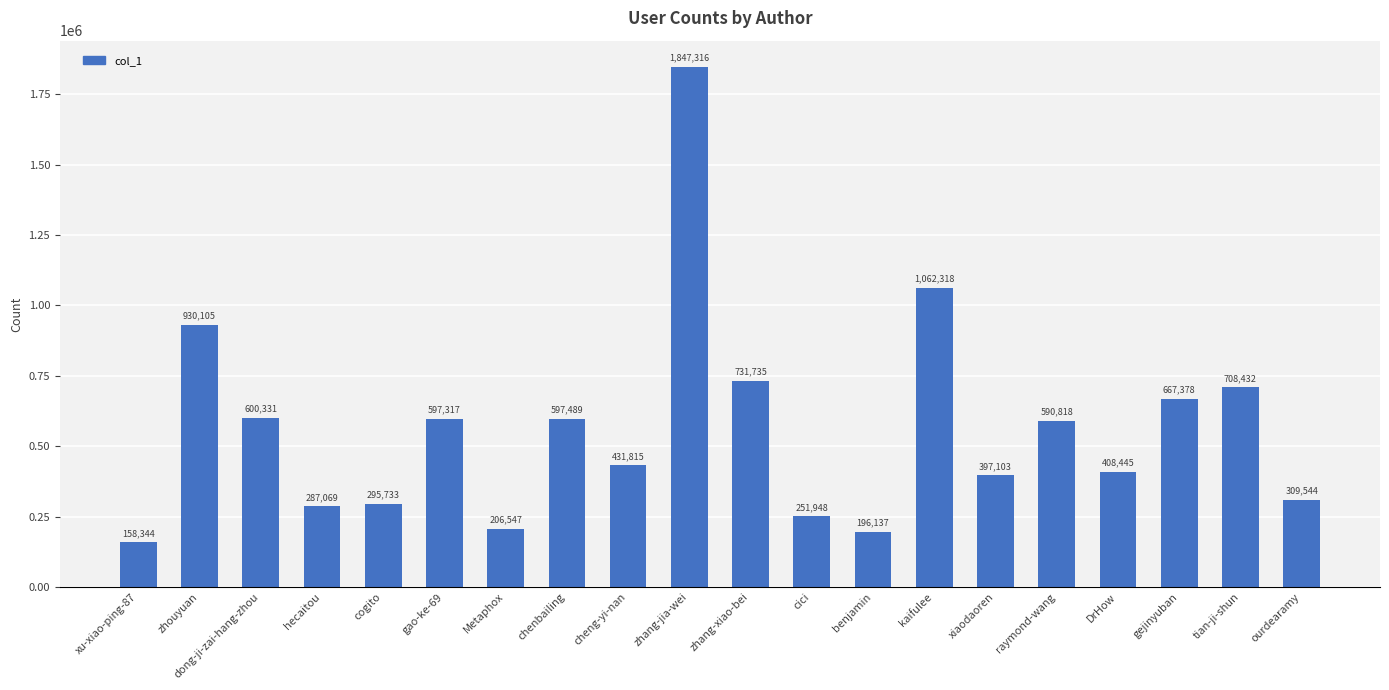

What position from the left is dong-ji-zai-hang-zhou?

3